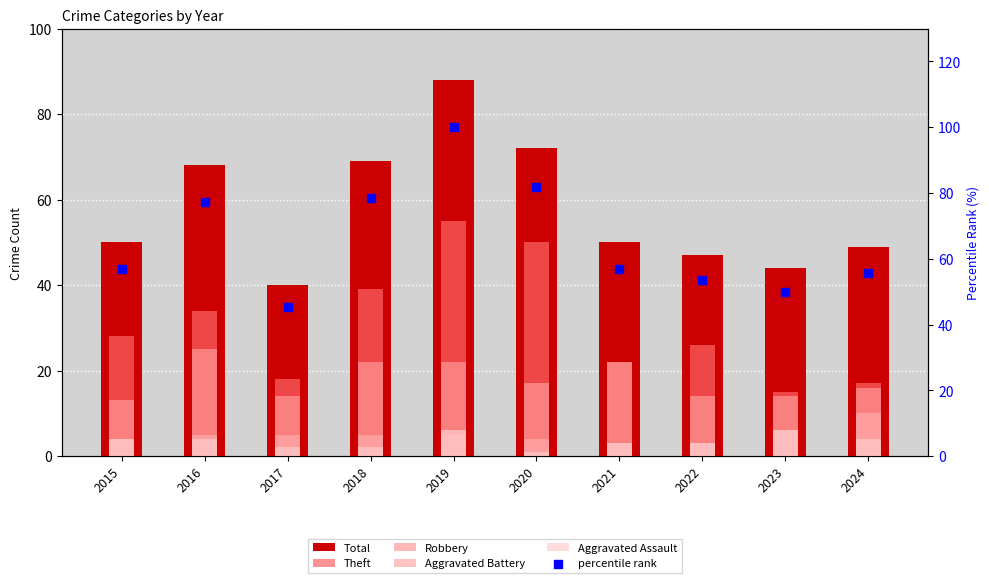

What is the total value across all series at 2024?

151.7